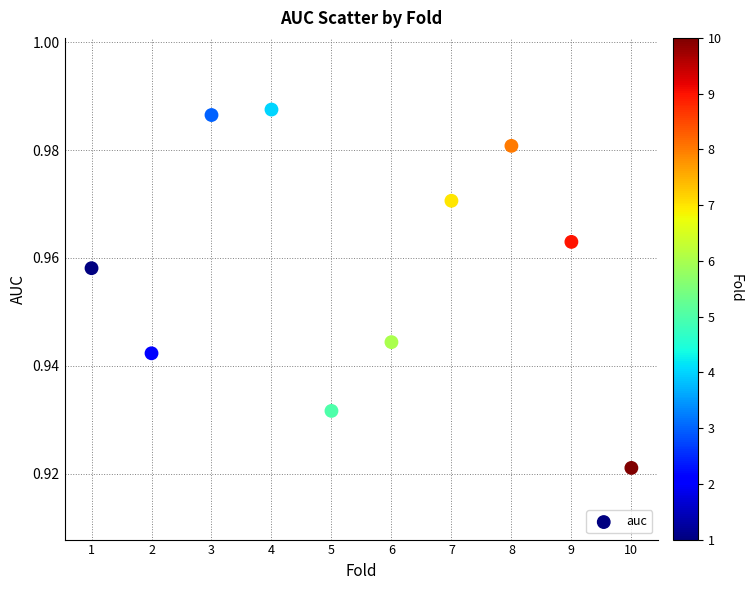

What is the range of X values (max minus min)?

9.0